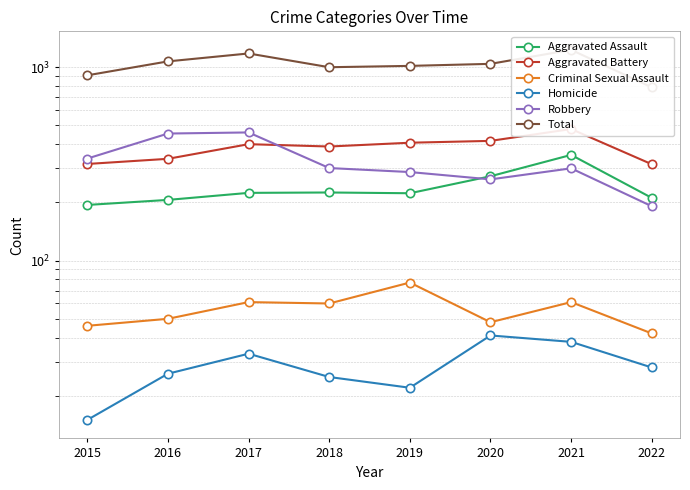

What is the greatest value displayed?

1230